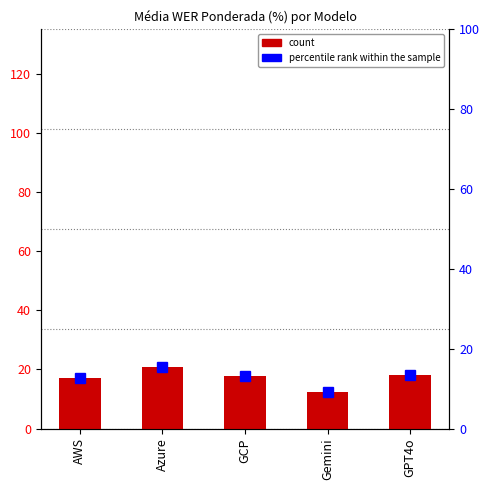

The value at GCP is 17.6. True or false?

True